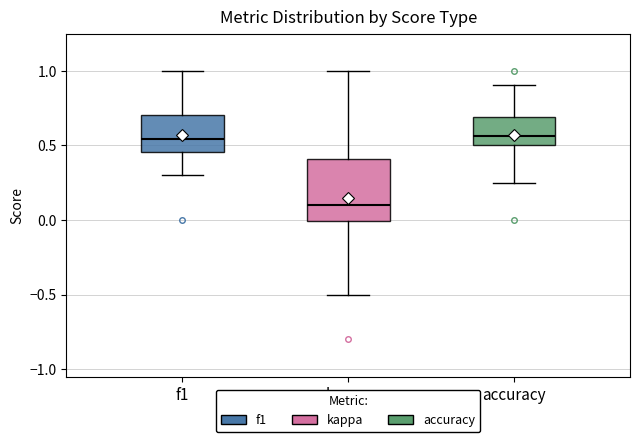

Reading left to right, read every box against the y-axis: the position of its median line, the range the box covers, and the ends of its whiskers. The values are not printed on the chart, so give them approximately, as read against the axis.

f1: median 0.55, box 0.45 to 0.70, whiskers 0.30 to 1.00
kappa: median 0.10, box 0.00 to 0.40, whiskers -0.50 to 1.00
accuracy: median 0.55, box 0.50 to 0.70, whiskers 0.25 to 0.90